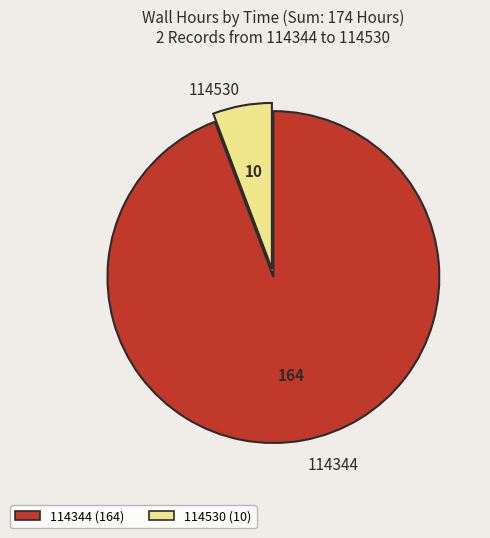

True or false: 114530 accounts for 6% of the total.

True